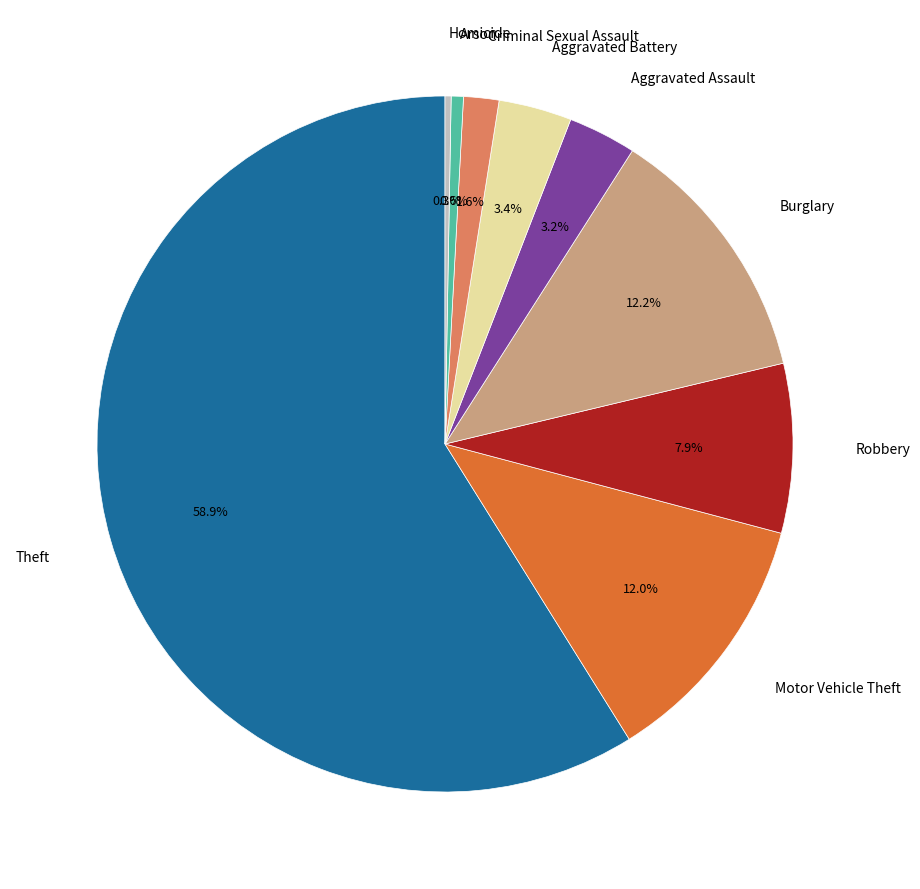

Is there a majority slice in this chart?

Yes